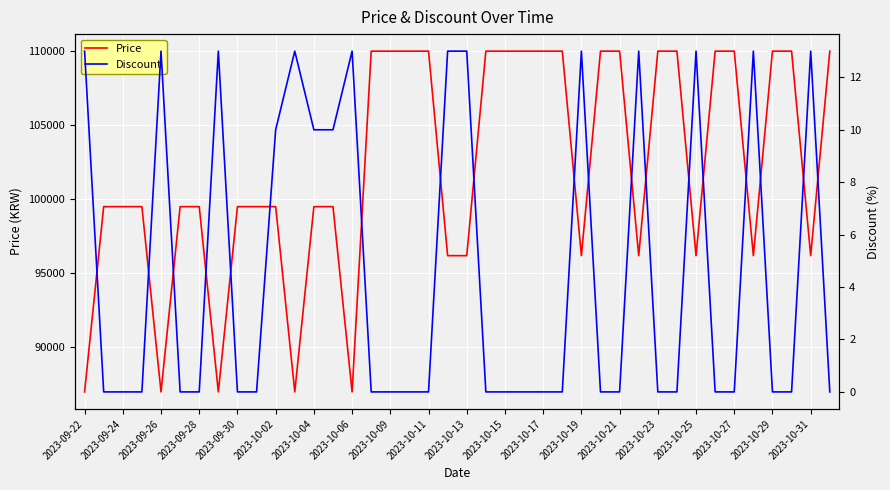

The value of Price at 35 is 57589. True or false?

False